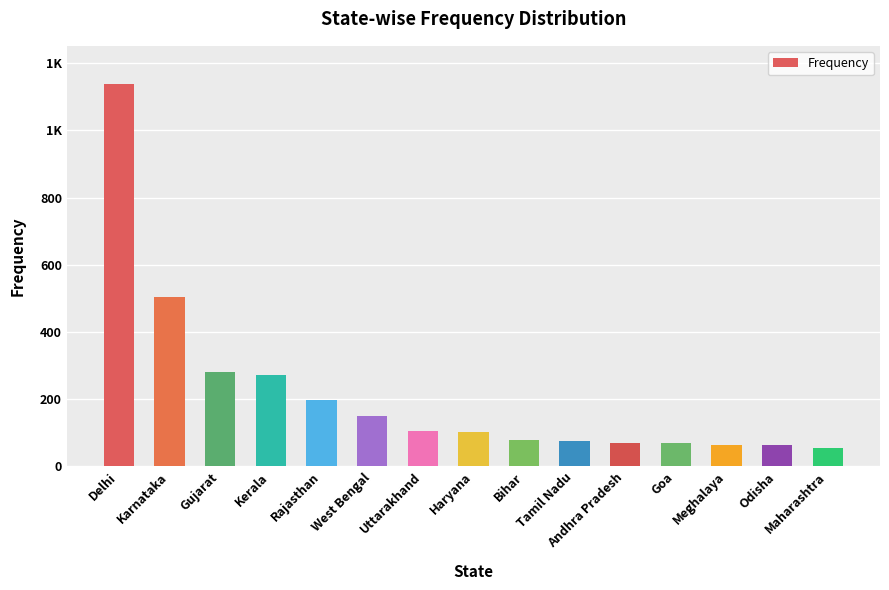

What is the label of the 4th bar from the left?

Kerala